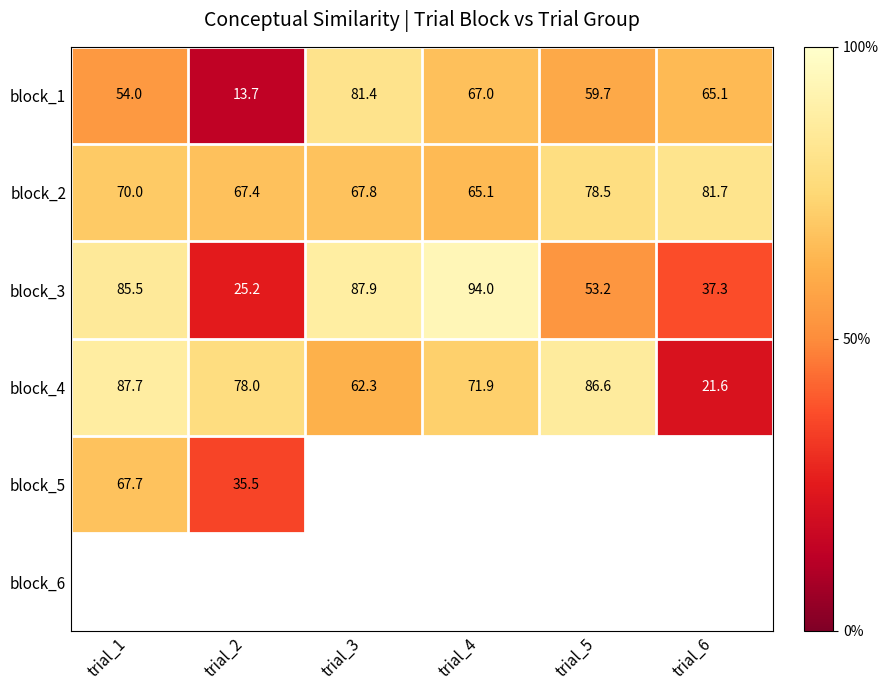

The value of block_4 at trial_5 is 27.8. True or false?

False